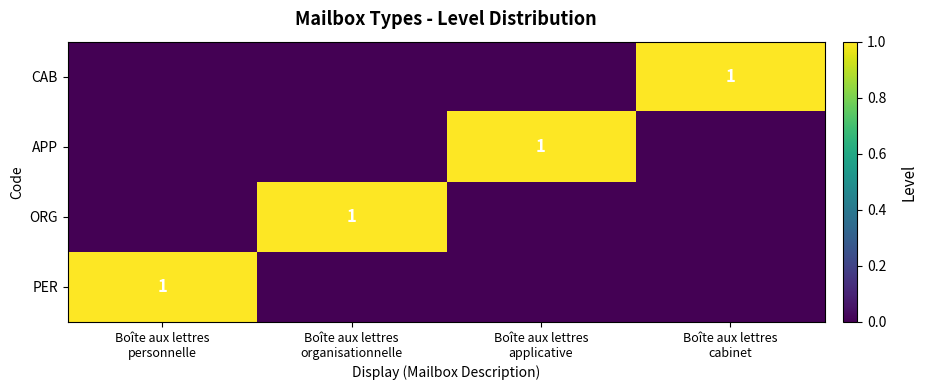

What is the total value across all series at Boîte aux lettres
applicative?

1